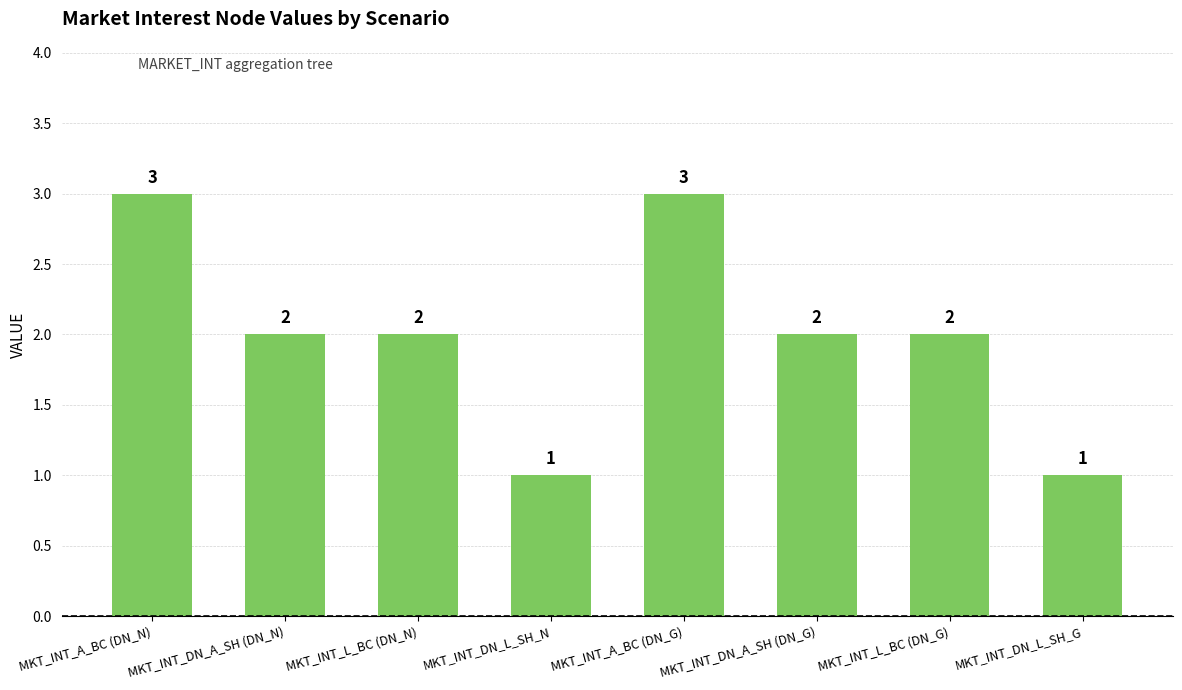

The value at MKT_INT_A_BC (DN_N) is 3. True or false?

True